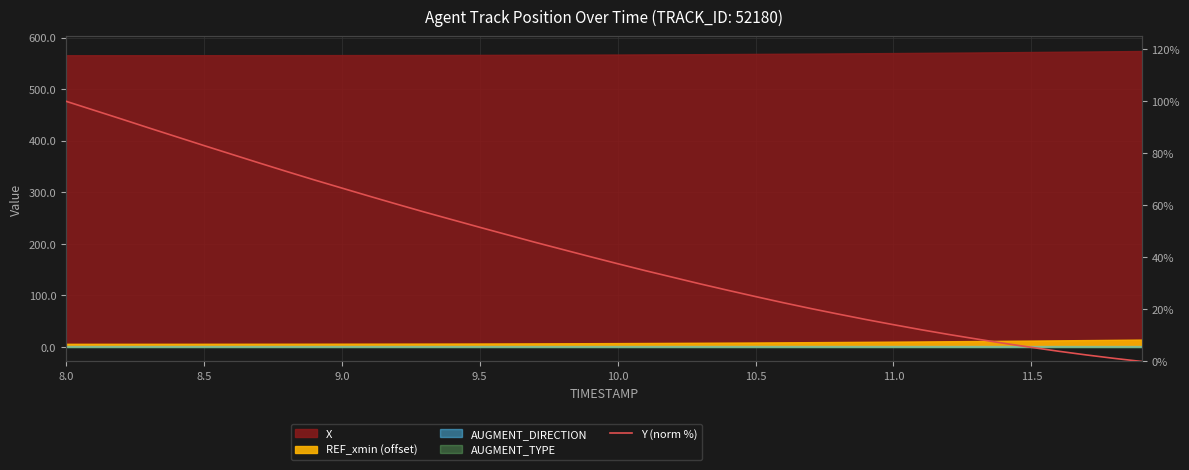

True or false: there are more than 1 points higher than both neighbors.

False